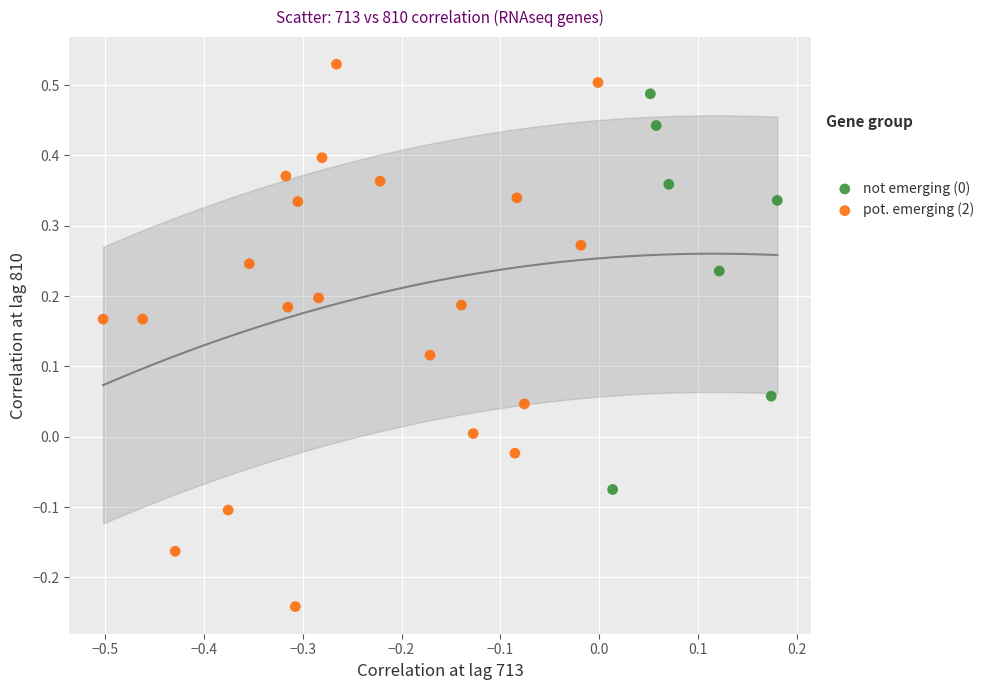

Which series contains the highest Y value?

pot. emerging (2)